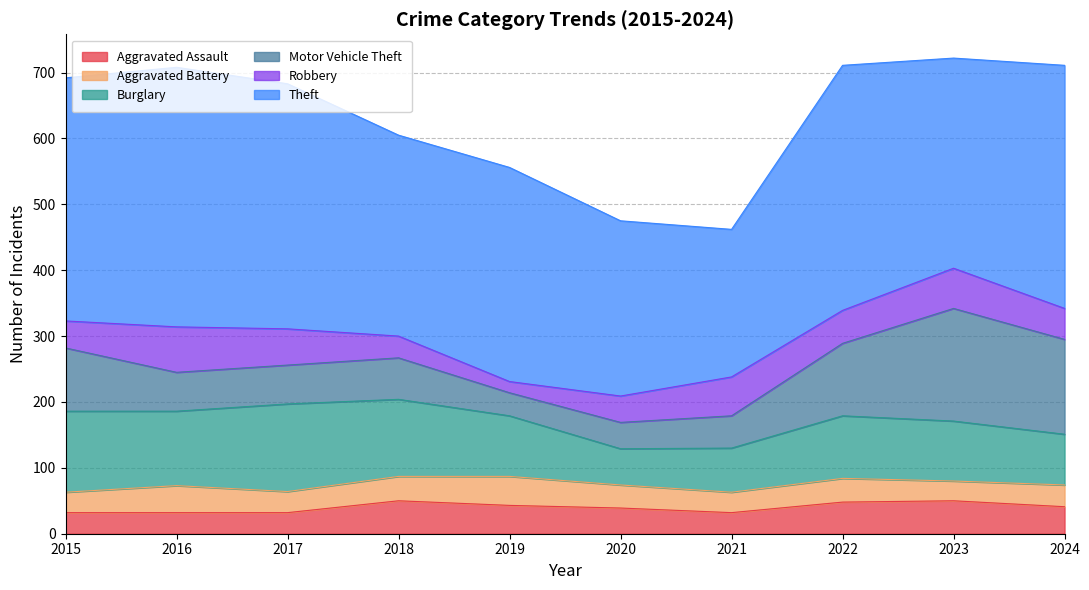

What is the average value of the Theft series?

332